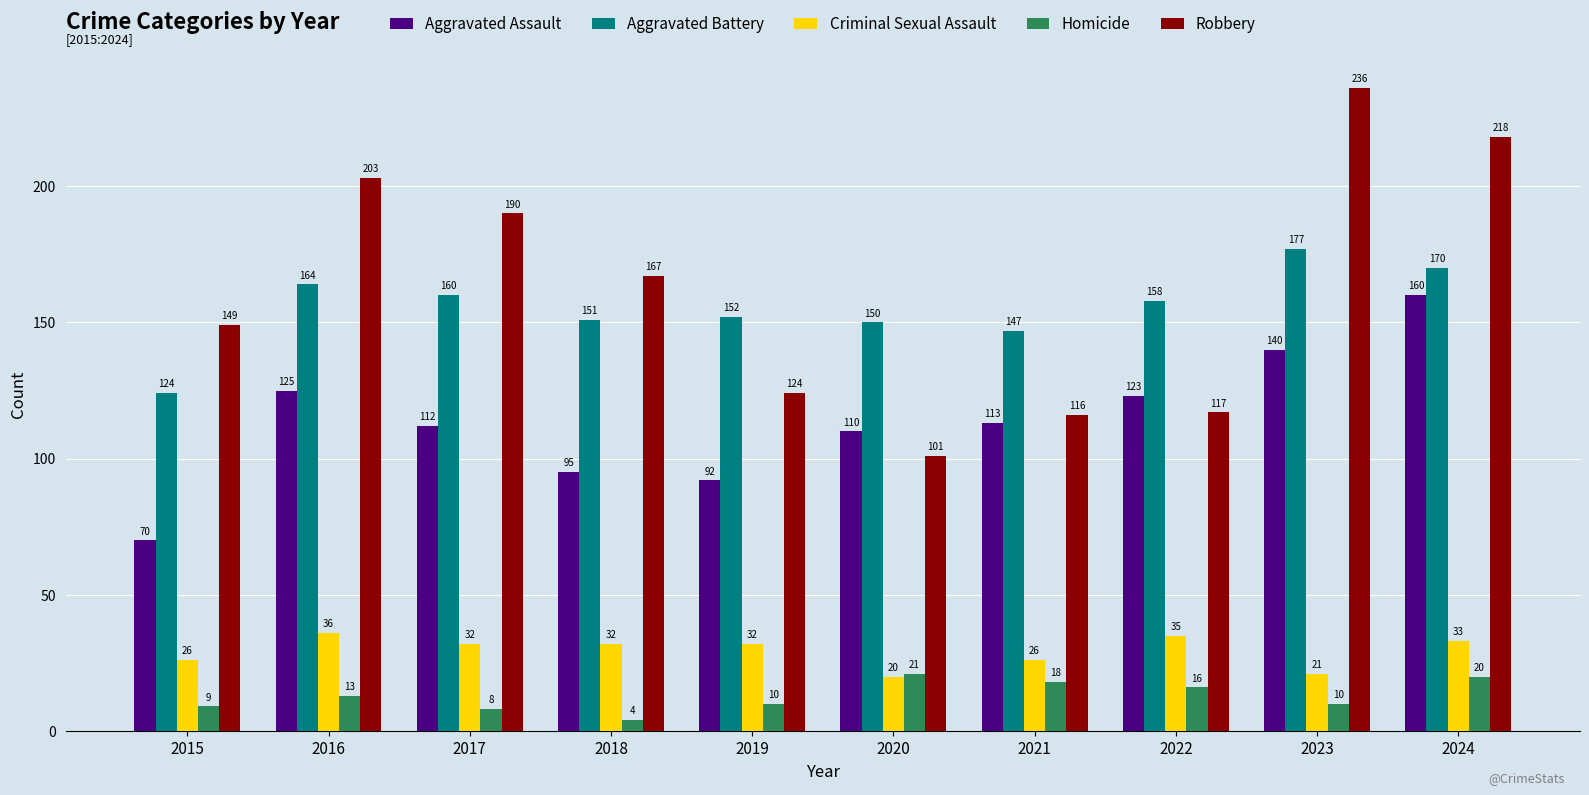

At which label does Robbery reach its minimum?

2020